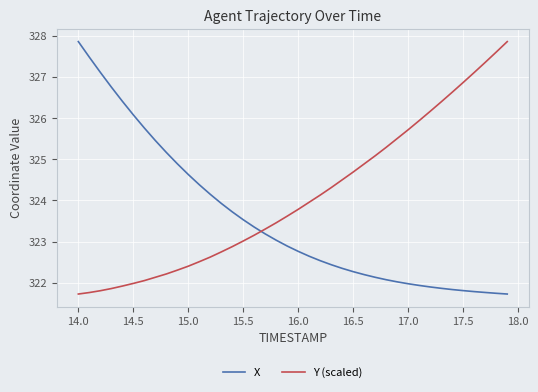

Rank the series by their average value, from lowest to highest.

X, Y (scaled)